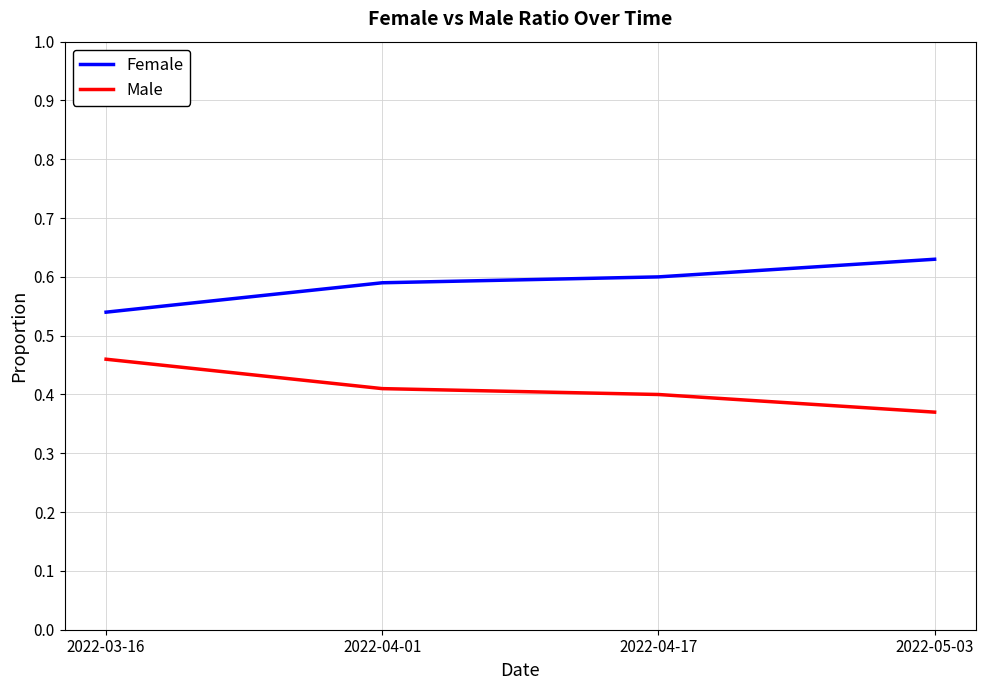

True or false: Female and Male intersect in this chart.

False